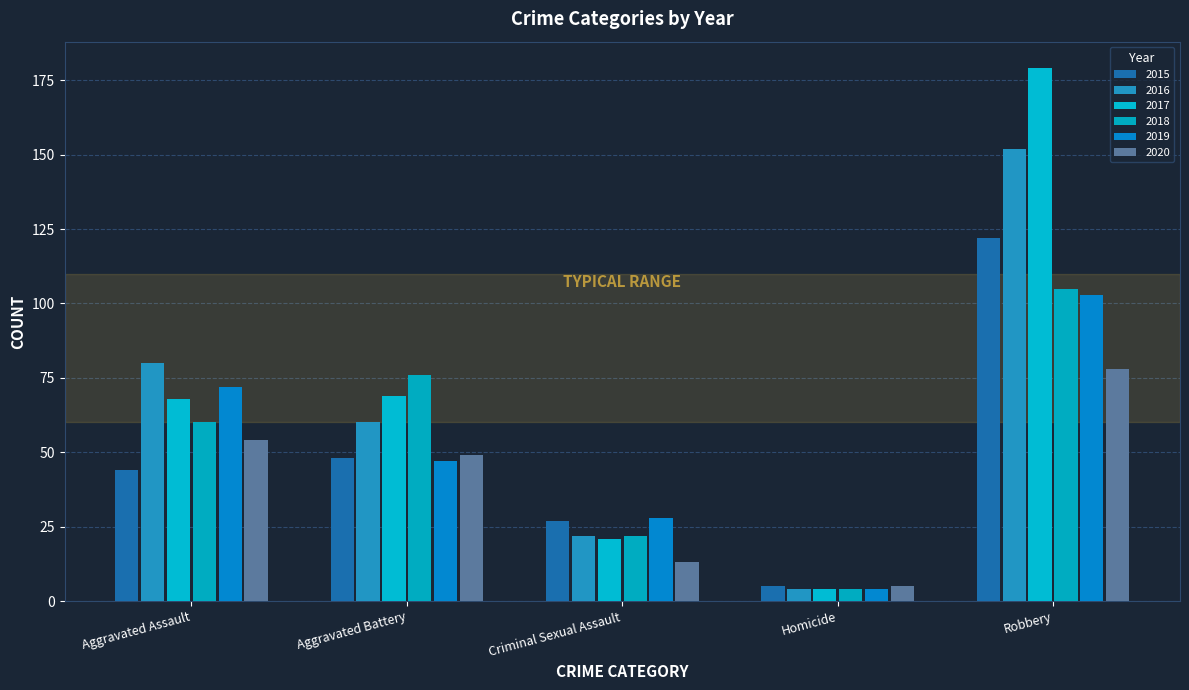

Which has a higher value, Robbery or Aggravated Battery?

Robbery